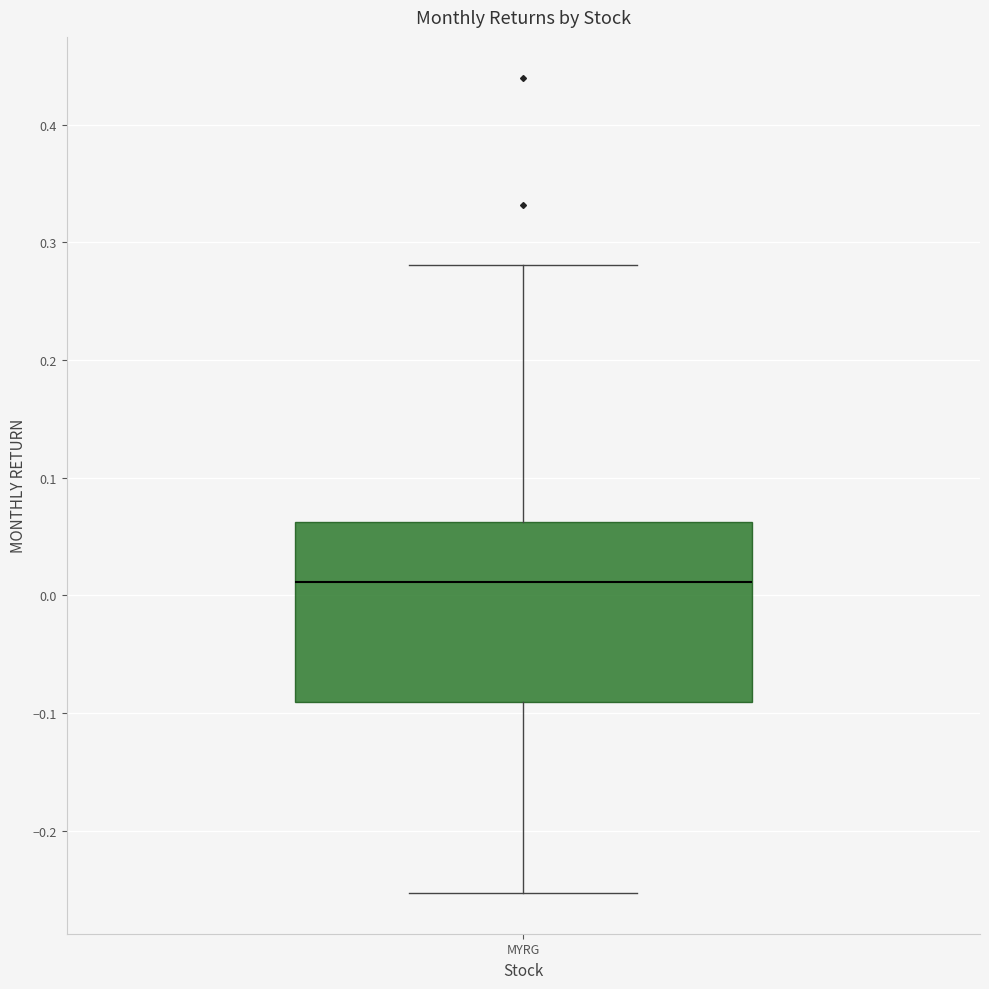

Transcribe this box plot: give where the median line is, the range the box spans, and where the two whiskers end, as read against the y-axis. The values are not printed on the chart, so give them approximately, as read against the axis.

median 0.01, box -0.09 to 0.06, whiskers -0.25 to 0.28